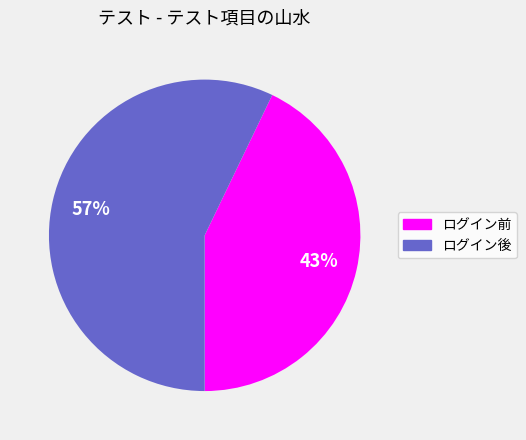

To the nearest percent, what is the difference between the ログイン後 and ログイン前 slice percentages?

14%